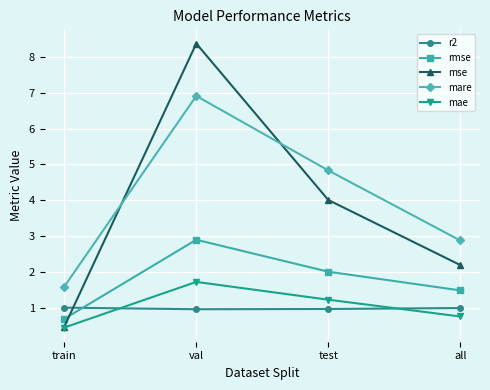

The mare series shows 6.9 at val. True or false?

True